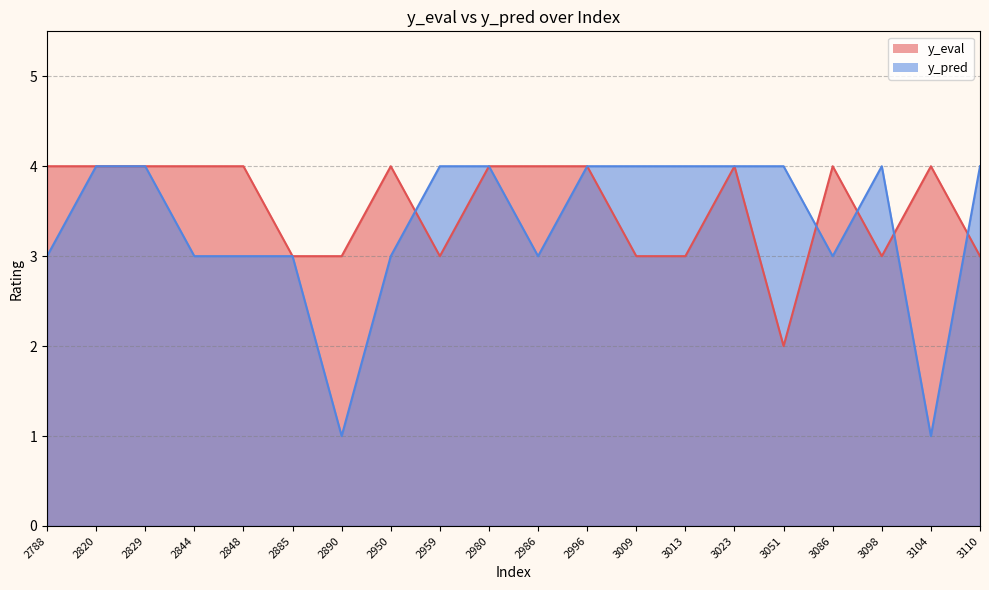

What is the difference between the second highest and second lowest values in the y_eval series?

1